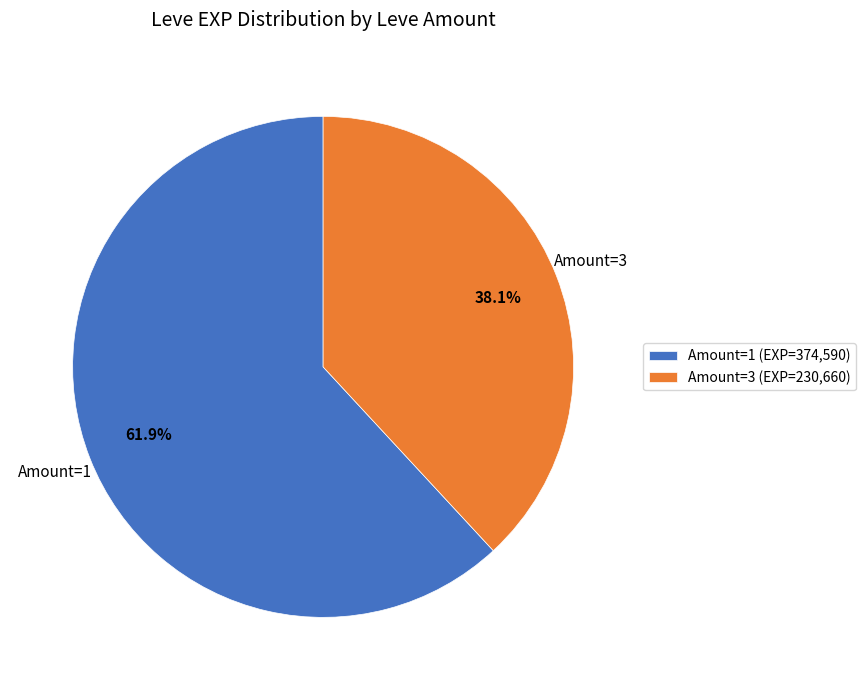

Which category has the smallest portion of the pie?

Amount=3 (EXP=230,660)